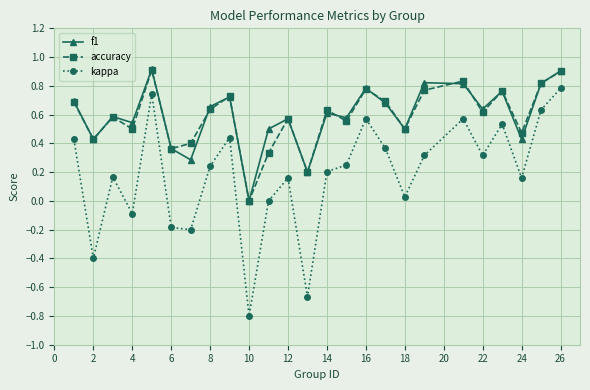

True or false: kappa has more than 1 points higher than both neighbors.

True